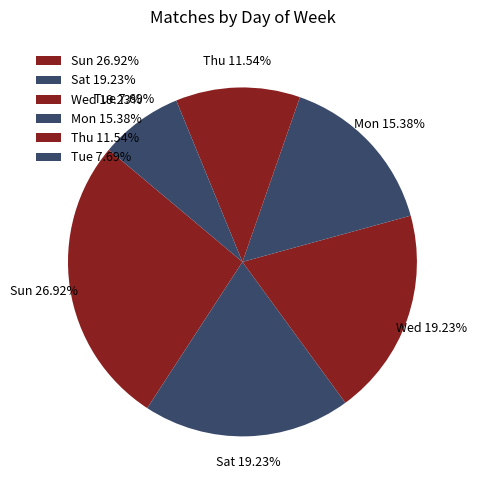

To the nearest percent, what is the combined percentage of Wed and Tue?

27%